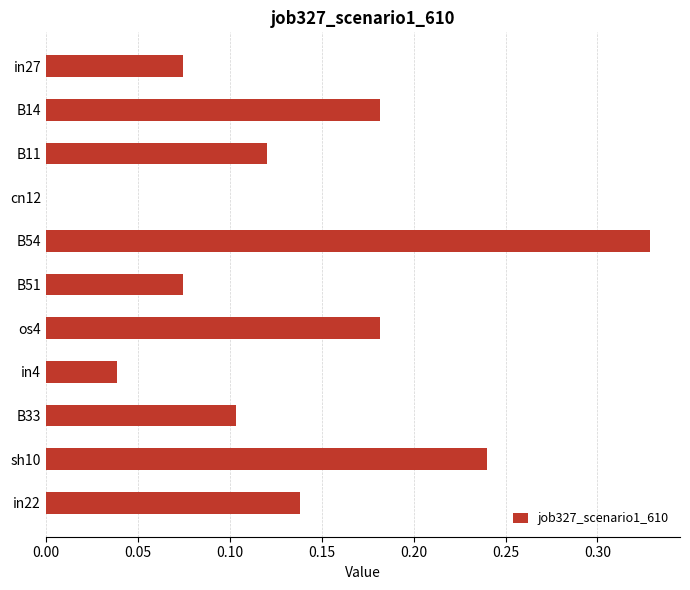

Which has a higher value, cn12 or B51?

B51